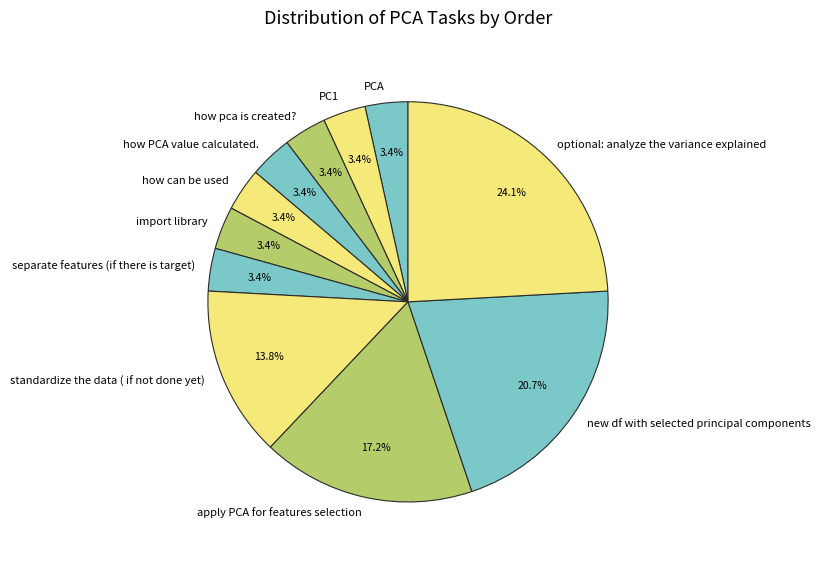

Which slice is the largest?

optional: analyze the variance explained